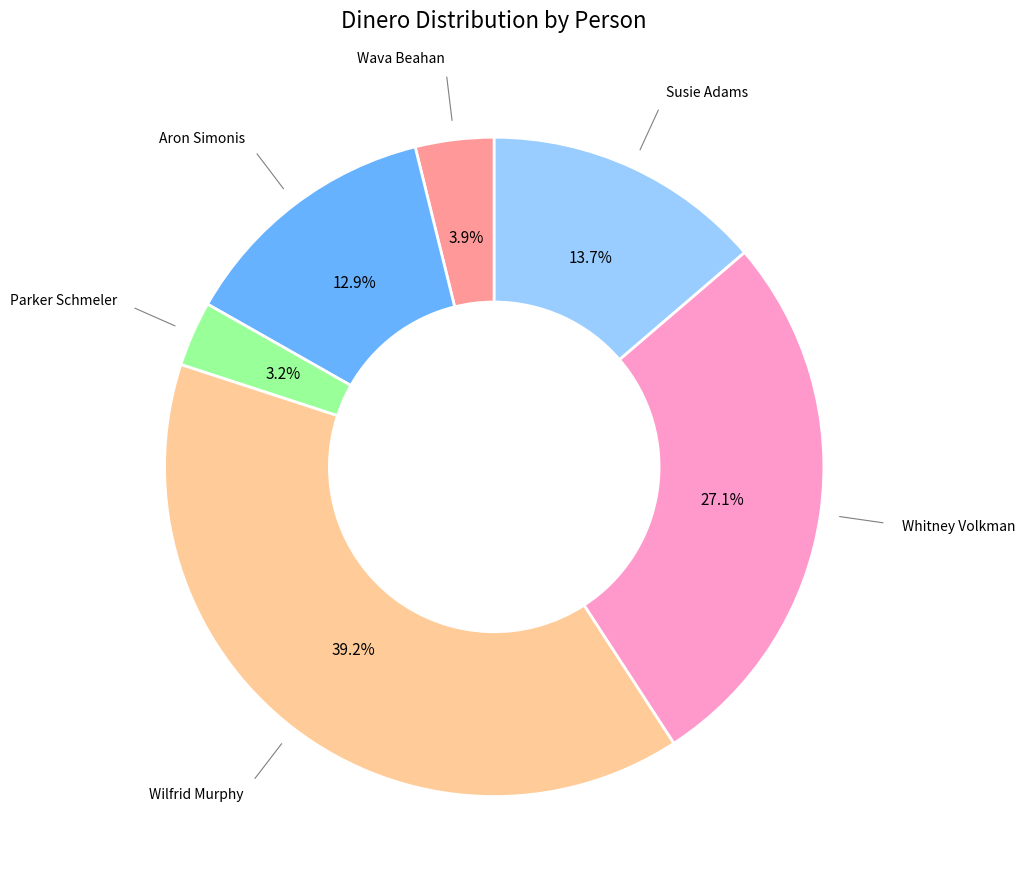

Does any single category account for the majority?

No